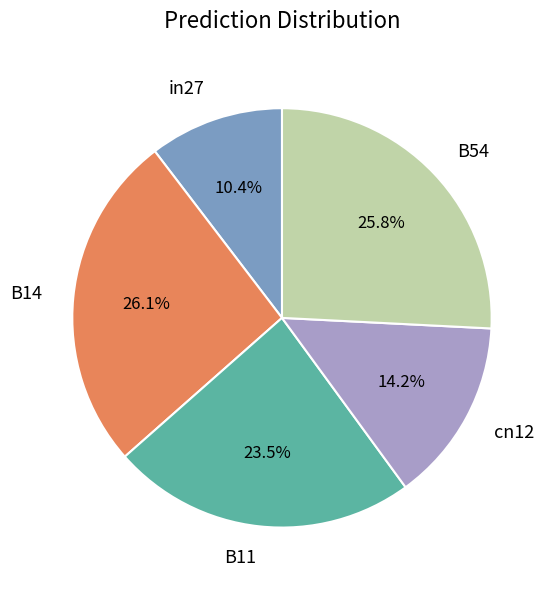

How many segments does this pie chart have?

5